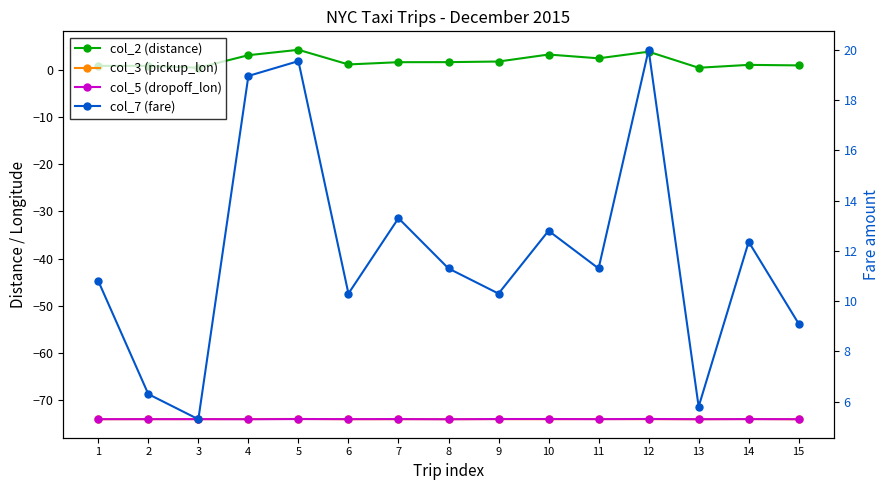

The col_5 (dropoff_lon) series shows -103.2 at 8. True or false?

False